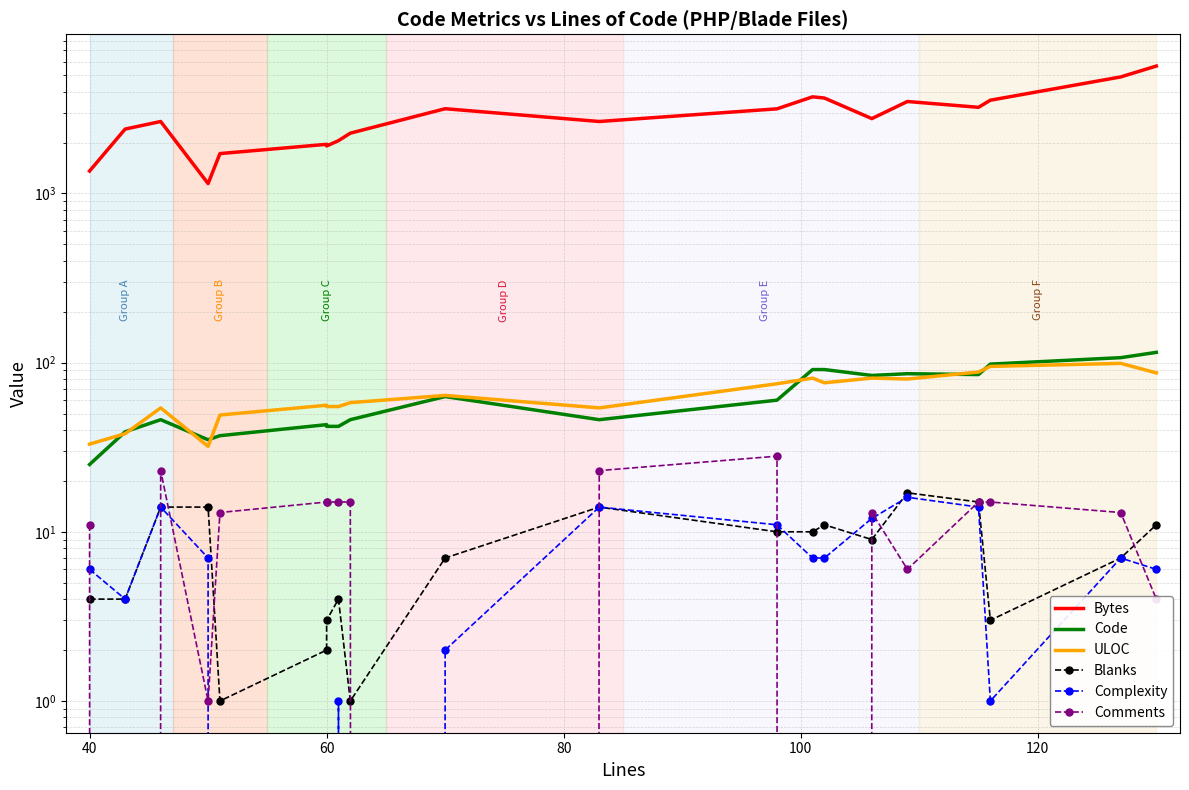

What are all the series names shown in the legend?

Bytes, Code, ULOC, Blanks, Complexity, Comments